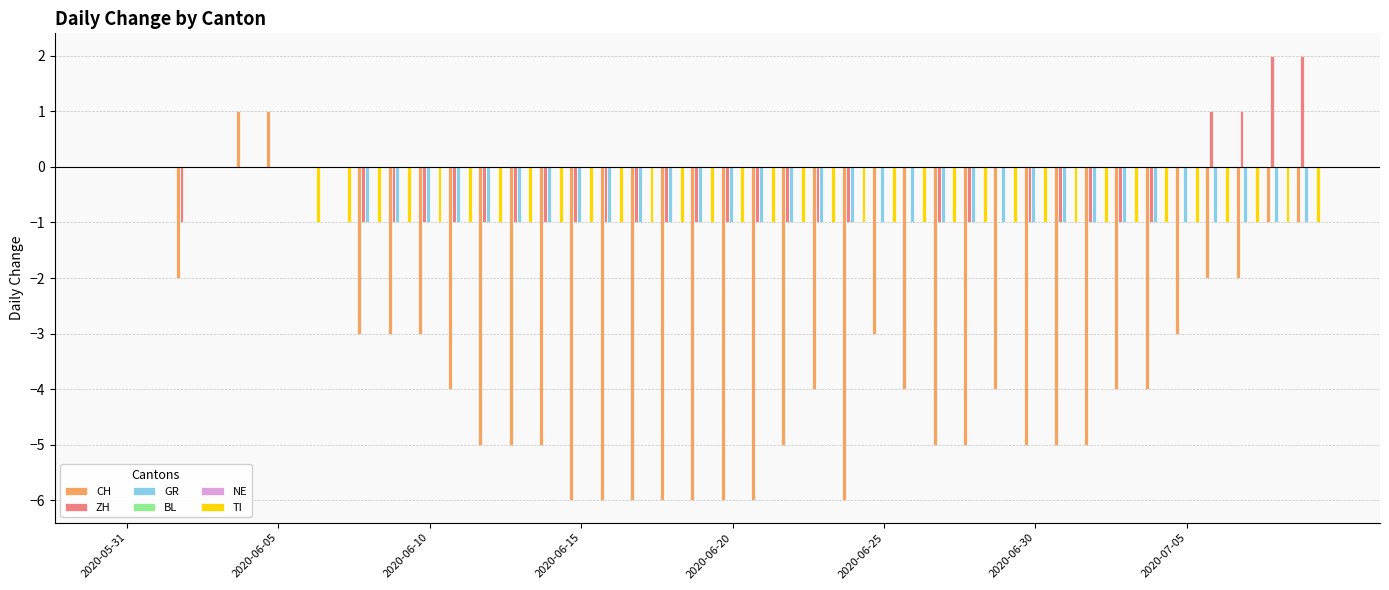

What are all the series names shown in the legend?

CH, ZH, GR, BL, NE, TI